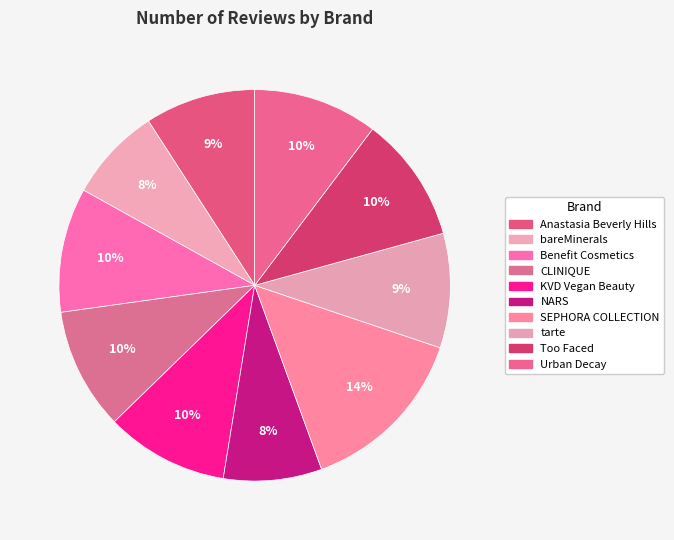

How many slices are in this pie chart?

10